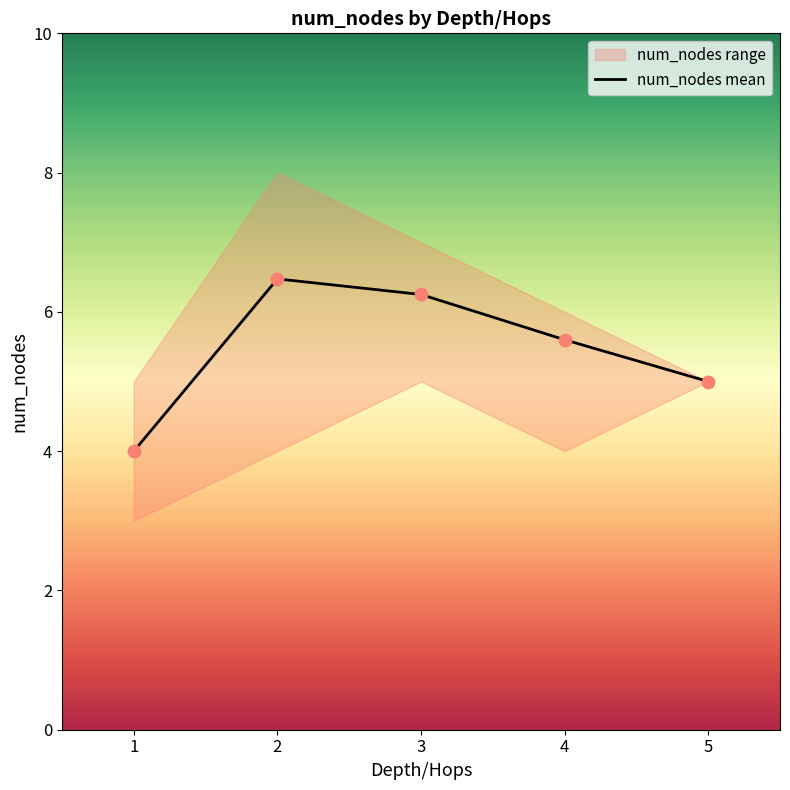

What is the change in value from 1 to 5?

+1.0